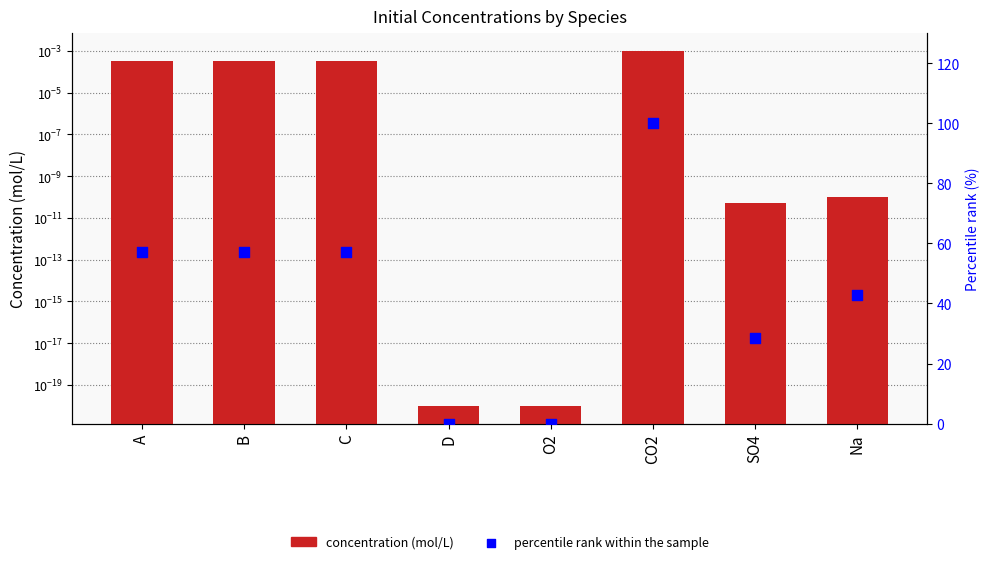

Which series contains the lowest Y value?

percentile rank within the sample